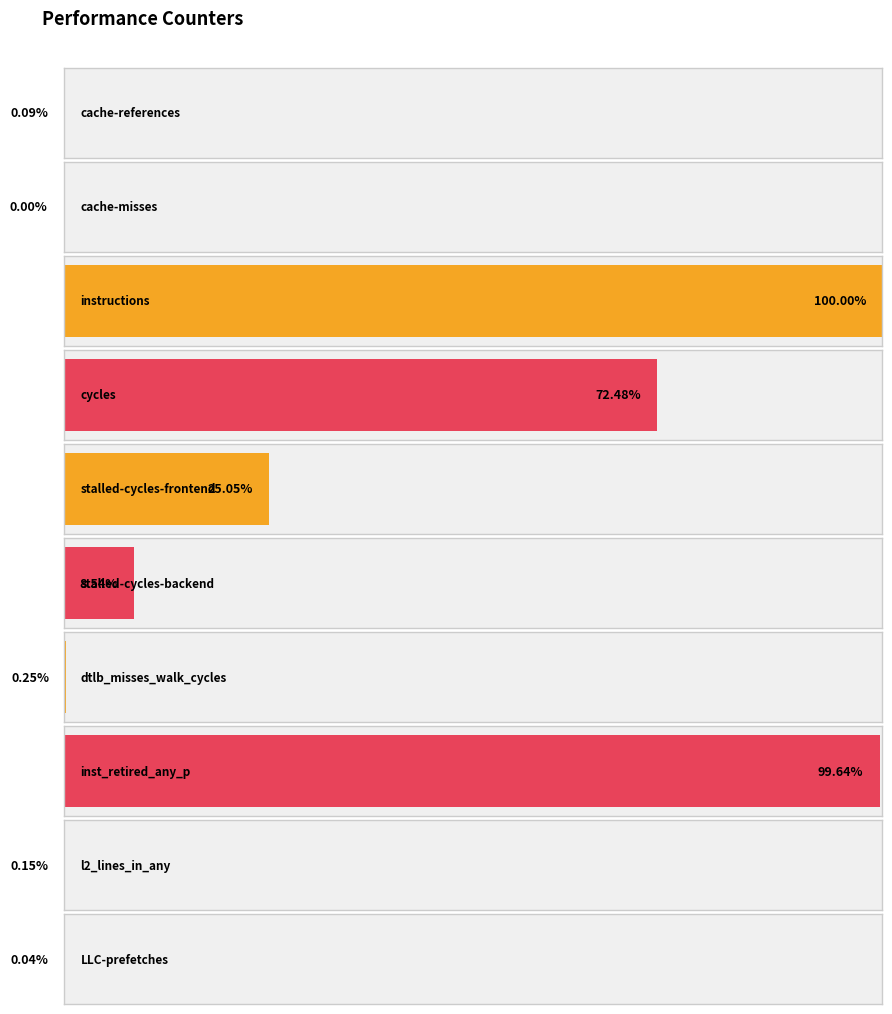

Between cache-references and LLC-prefetches, which is larger?

cache-references